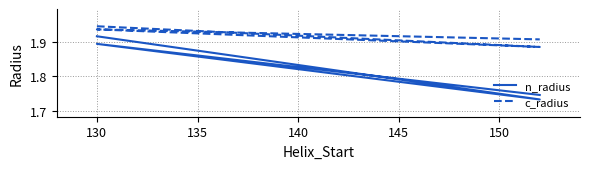

How many distinct data groups are displayed?

2